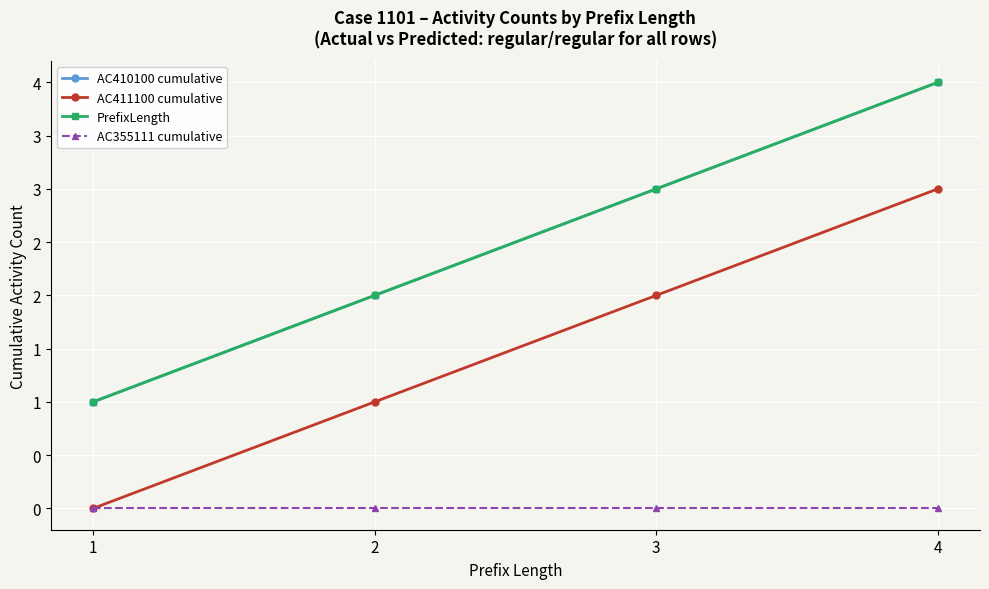

List the labels in order of AC355111 cumulative value, smallest first.

1, 2, 3, 4